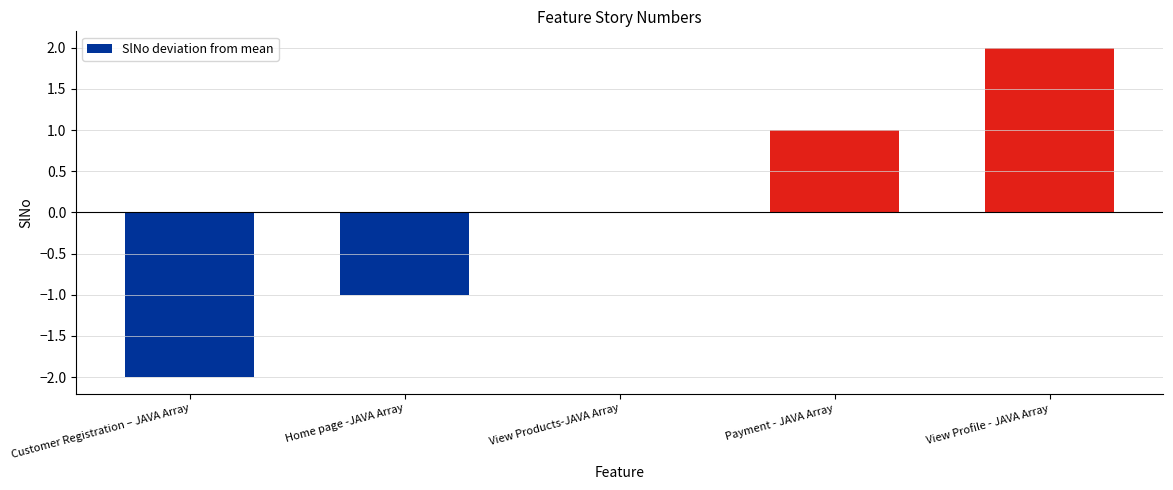

Are the bars horizontal?

No